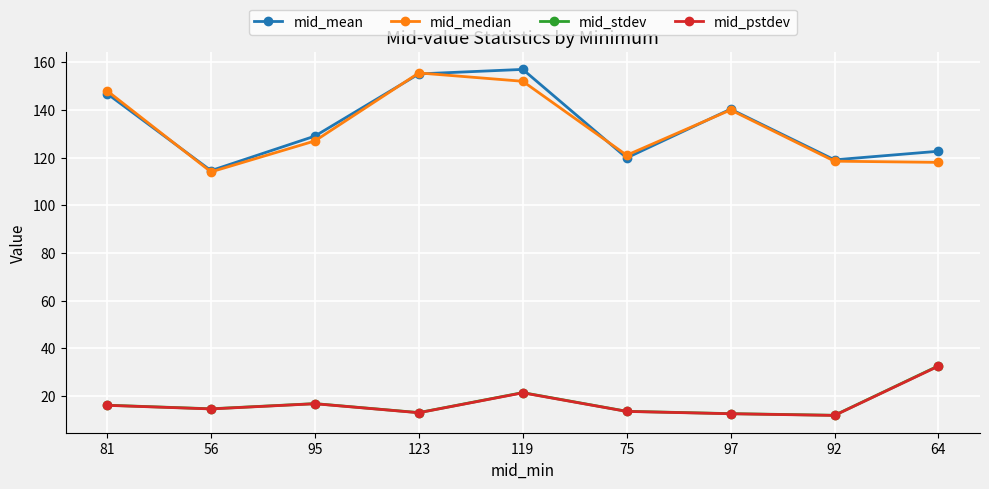

What is the difference between the highest and lowest values at 64?

90.1